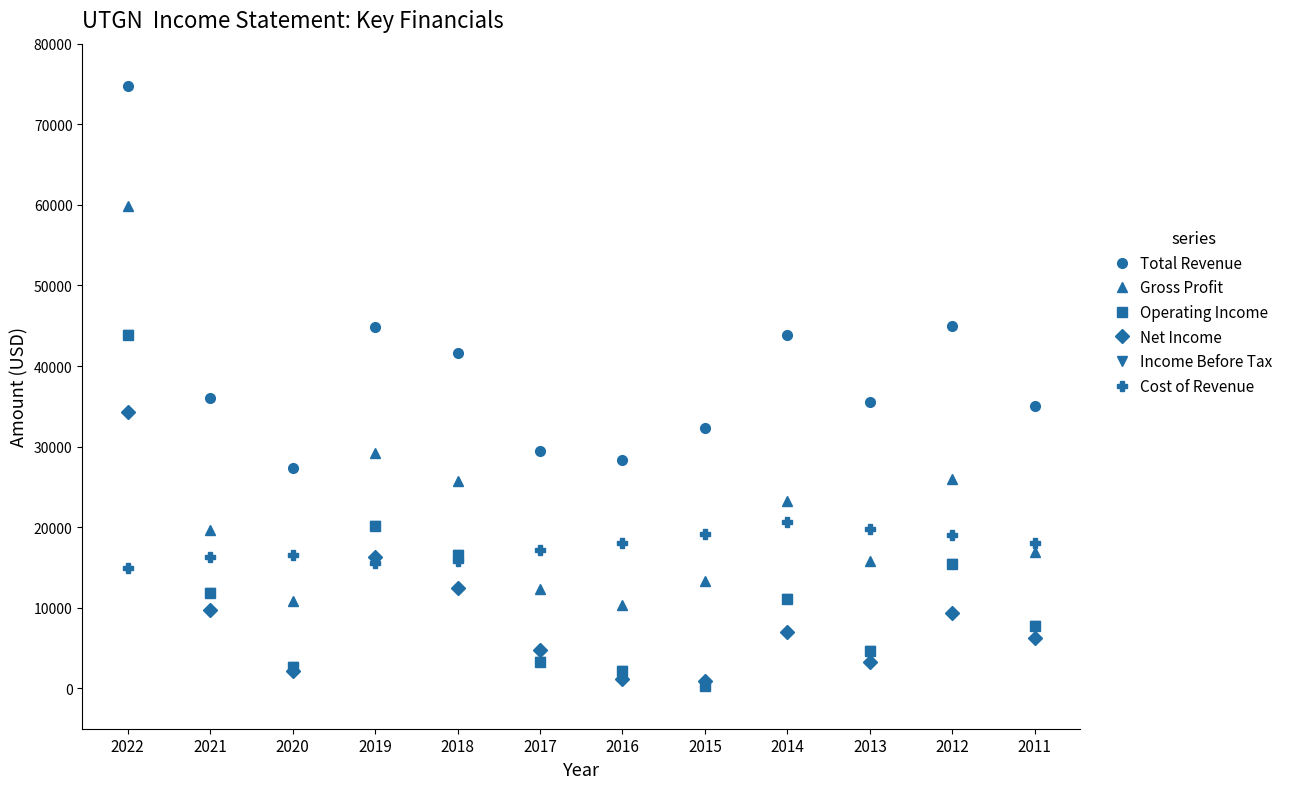

The value of Gross Profit at 2018 is 25700. True or false?

True